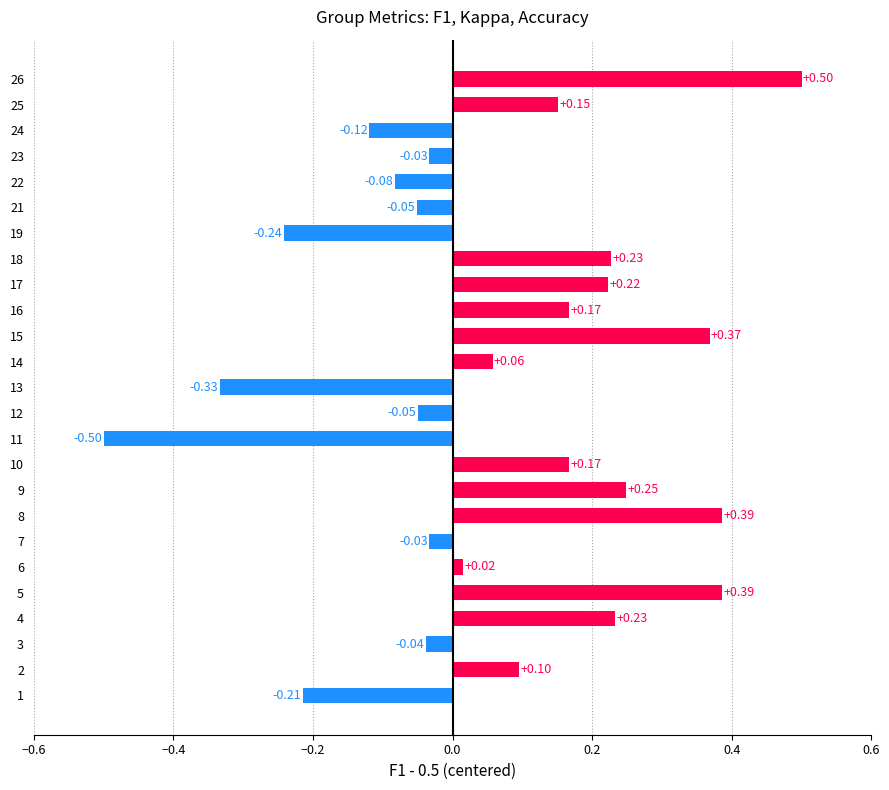

How many positive values are there?

14